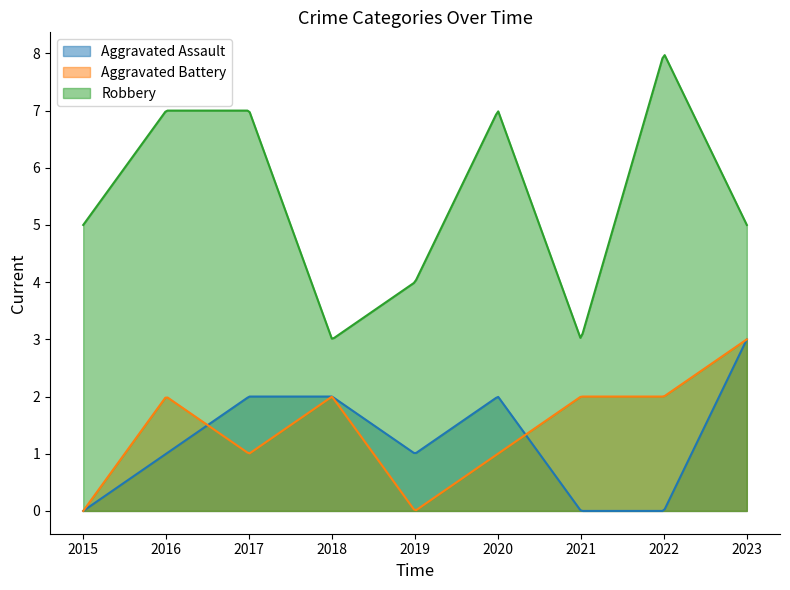

How many lines are shown in the chart?

3